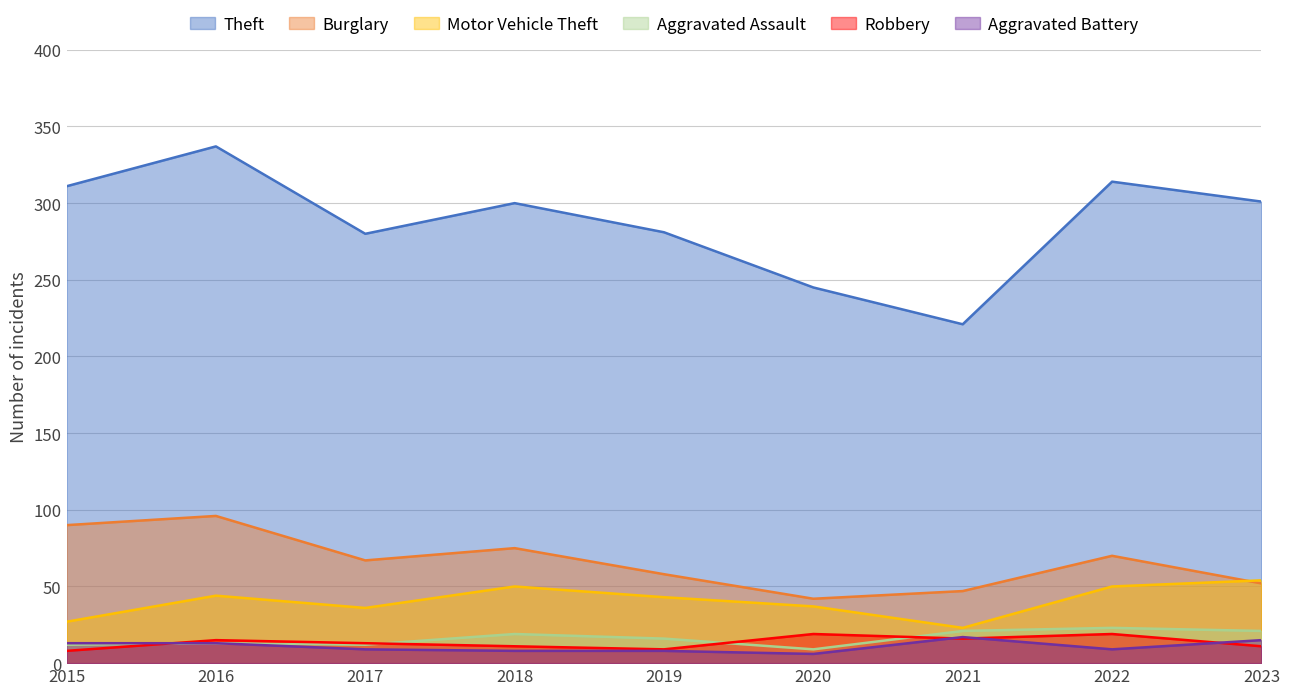

How many interior local valleys does the Robbery series have?

2